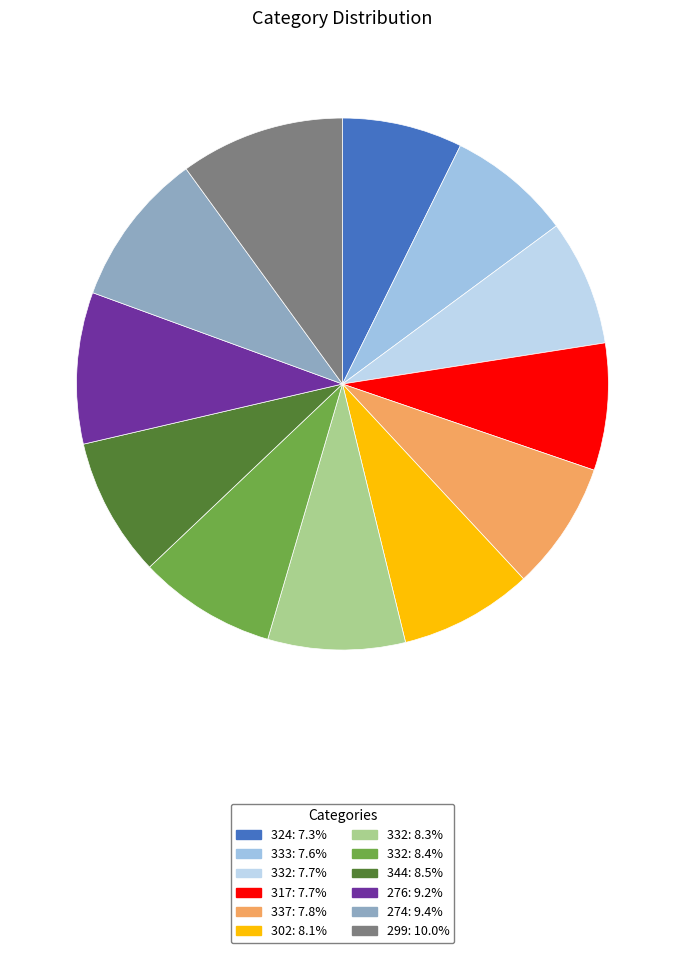

Count the number of slices in the pie.

12